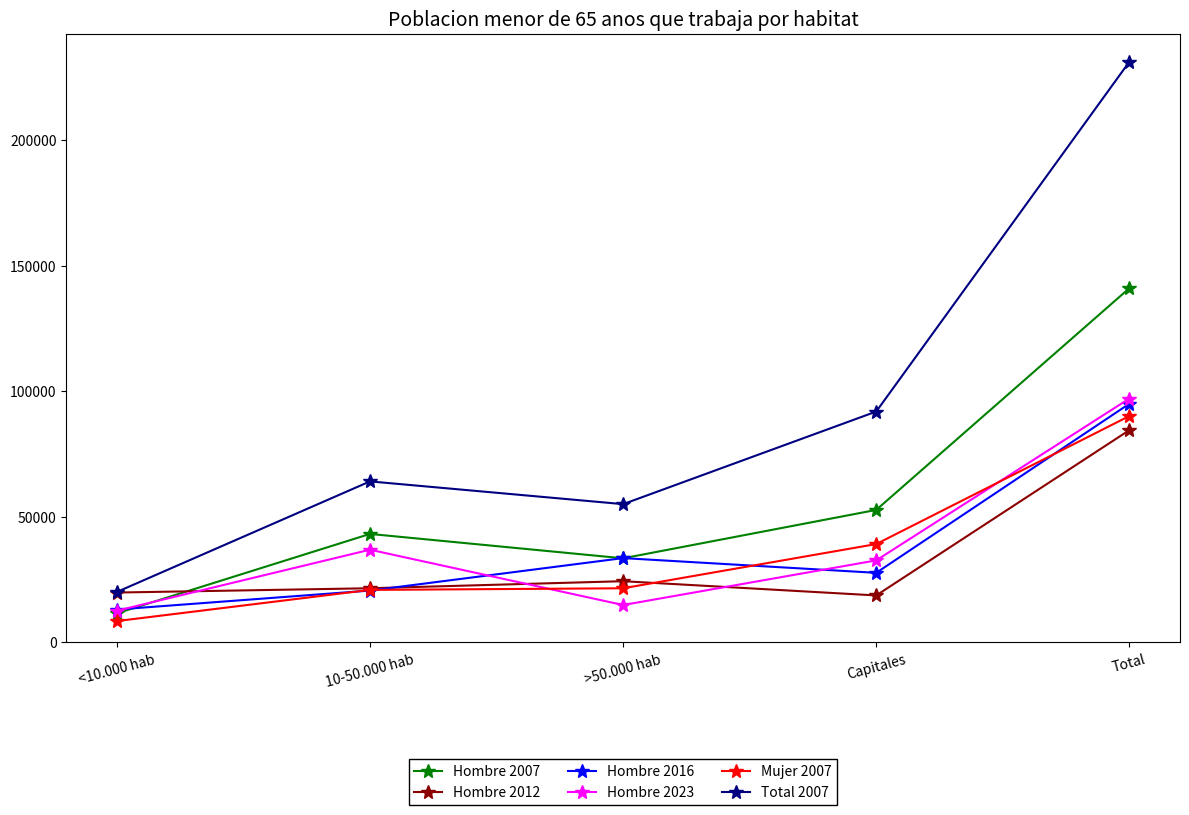

What is the value of the Hombre 2016 point at the 3rd from the left?

33584